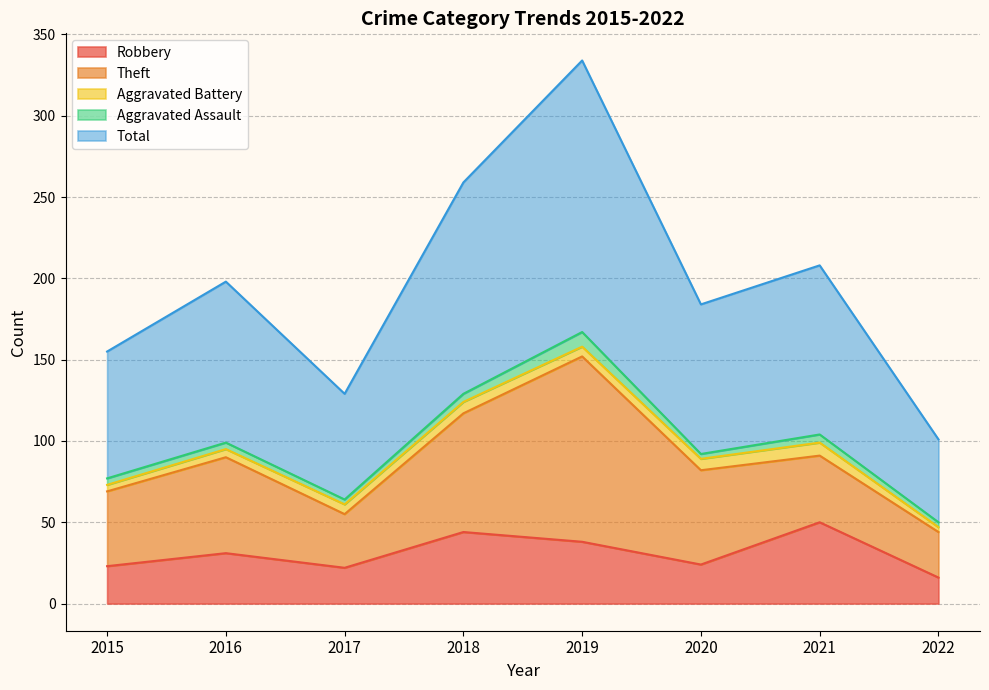

What is the value of the Theft point at the 3rd from the left?

33